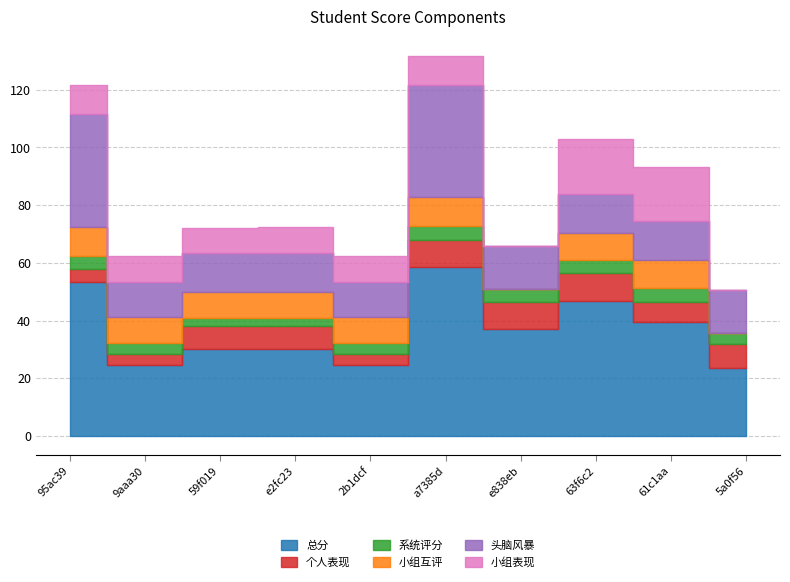

How many intersections are there between 小组互评 and 系统评分?

3